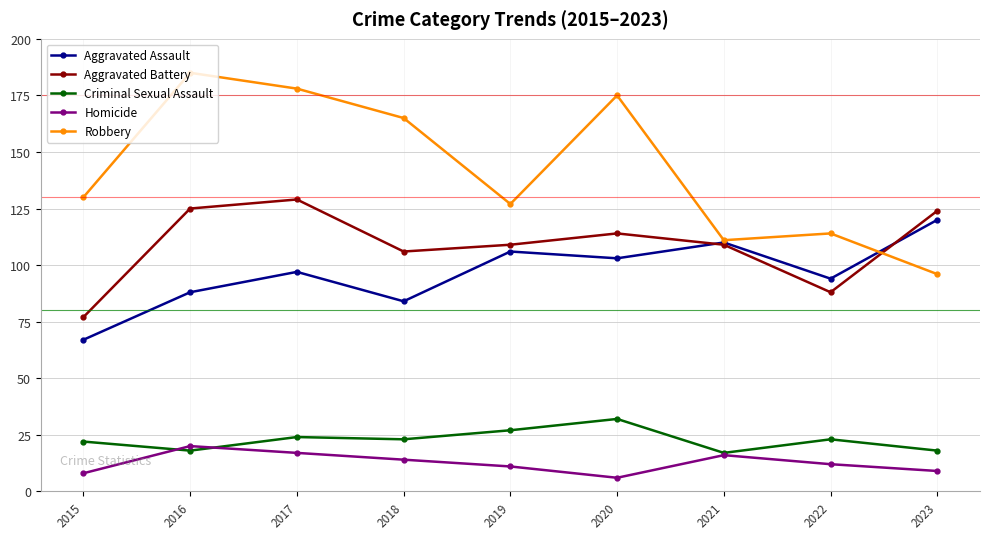

Which category has the lowest value in the Aggravated Assault series?

2015